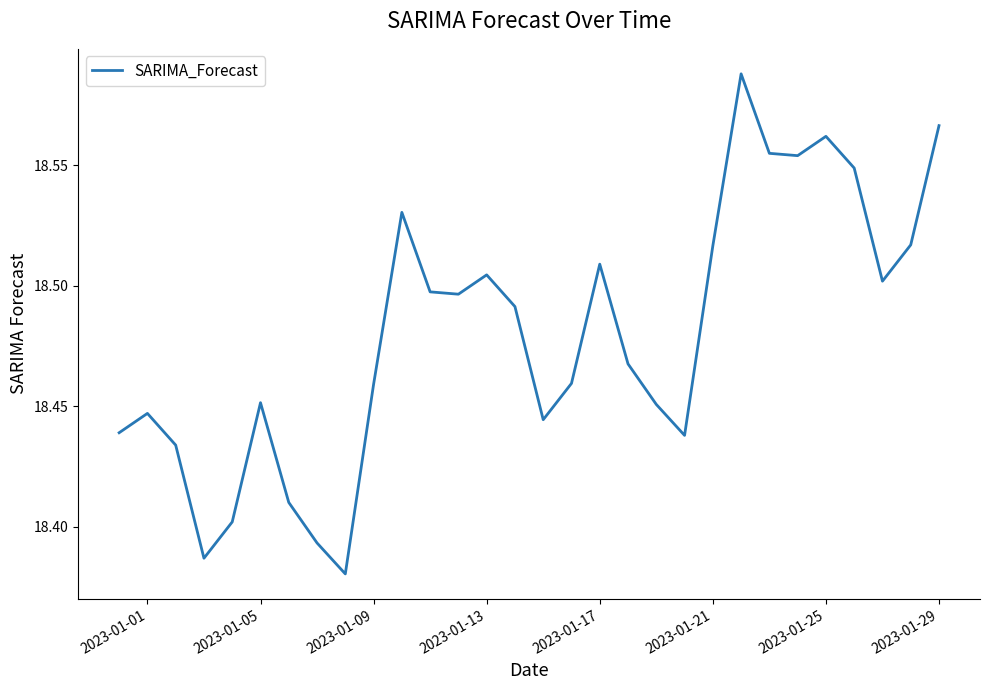

Reading left to right, what are all the values shown in this chart?

18.4	18.4	18.4	18.4	18.4	18.5	18.4	18.4	18.4	18.5	18.5	18.5	18.5	18.5	18.5	18.4	18.5	18.5	18.5	18.5	18.4	18.5	18.6	18.6	18.6	18.6	18.5	18.5	18.5	18.6